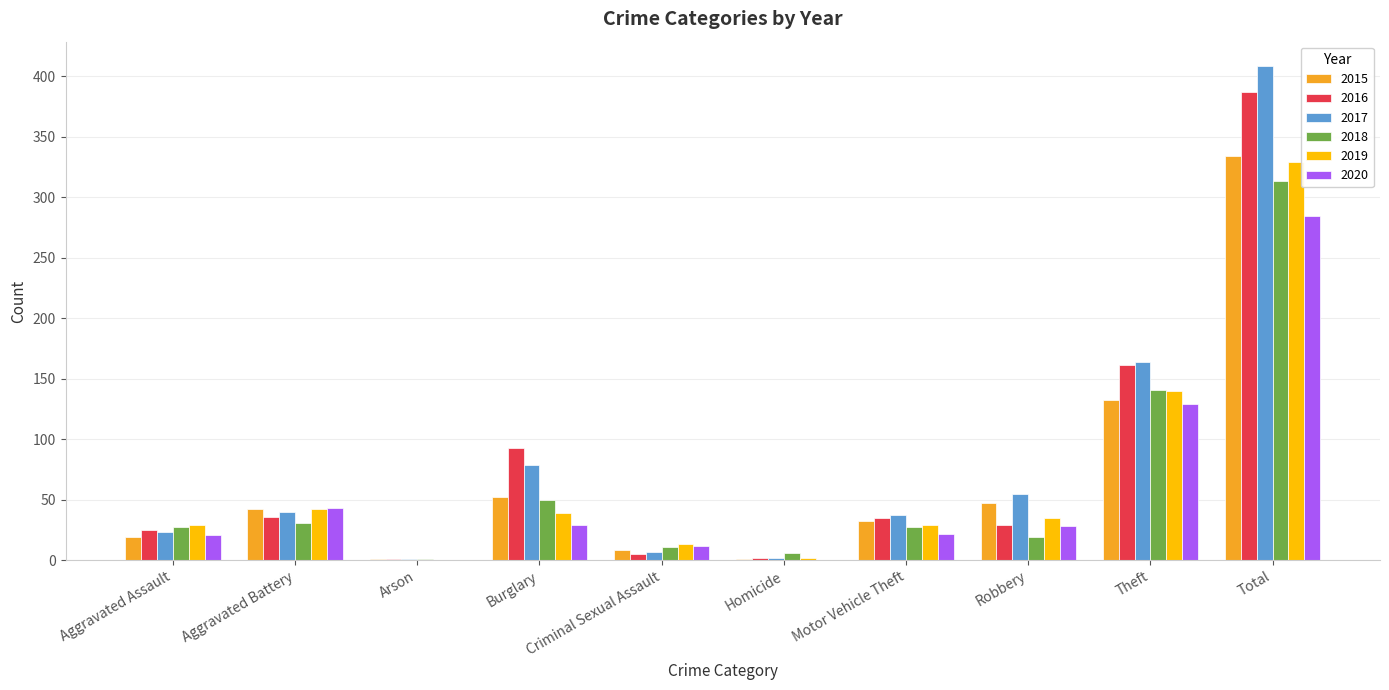

The value of 2015 at Theft is 60. True or false?

False